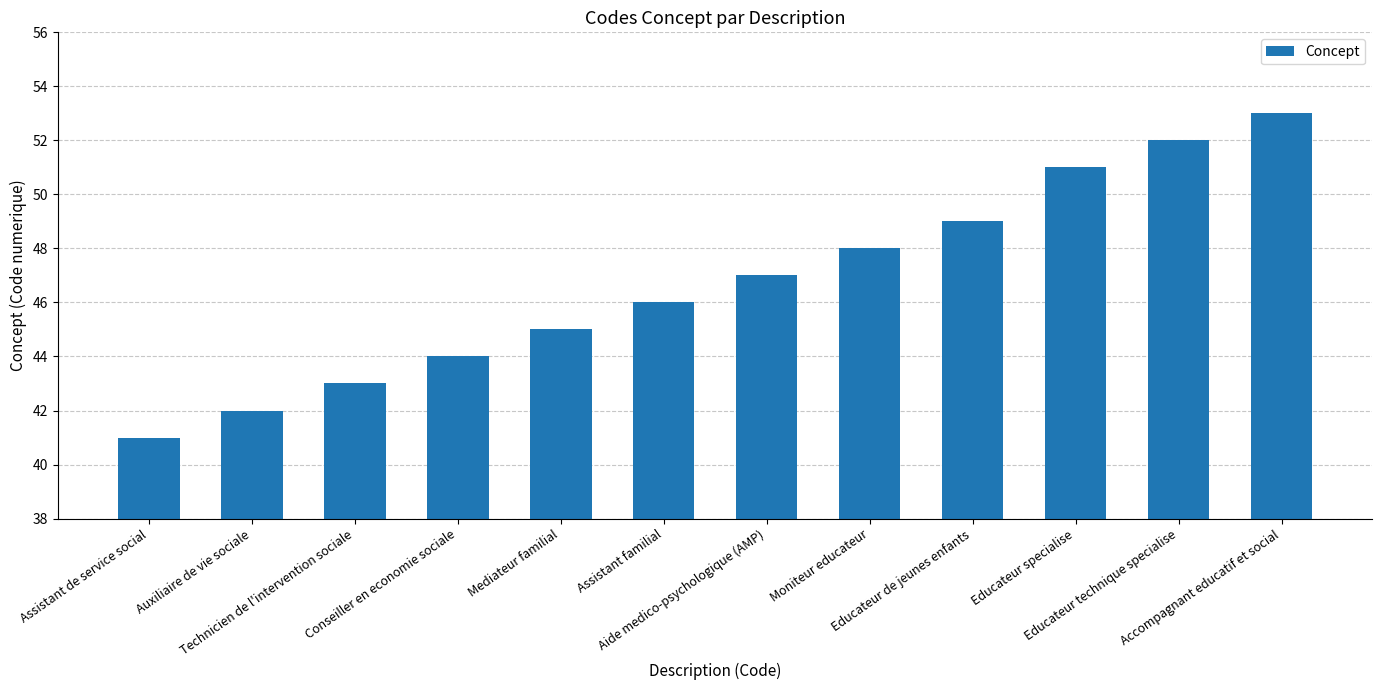

The value at Conseiller en economie sociale is 15. True or false?

False